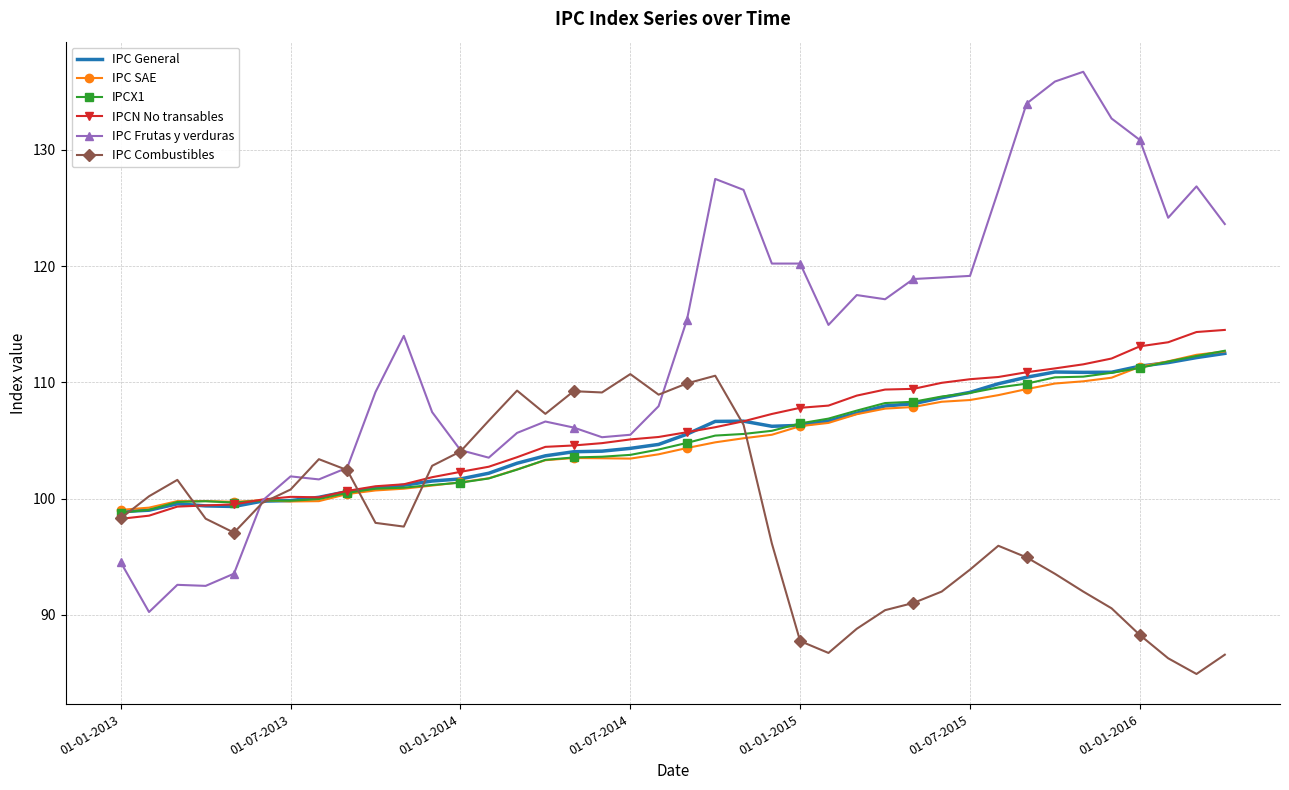

What is the smallest value displayed?

84.9